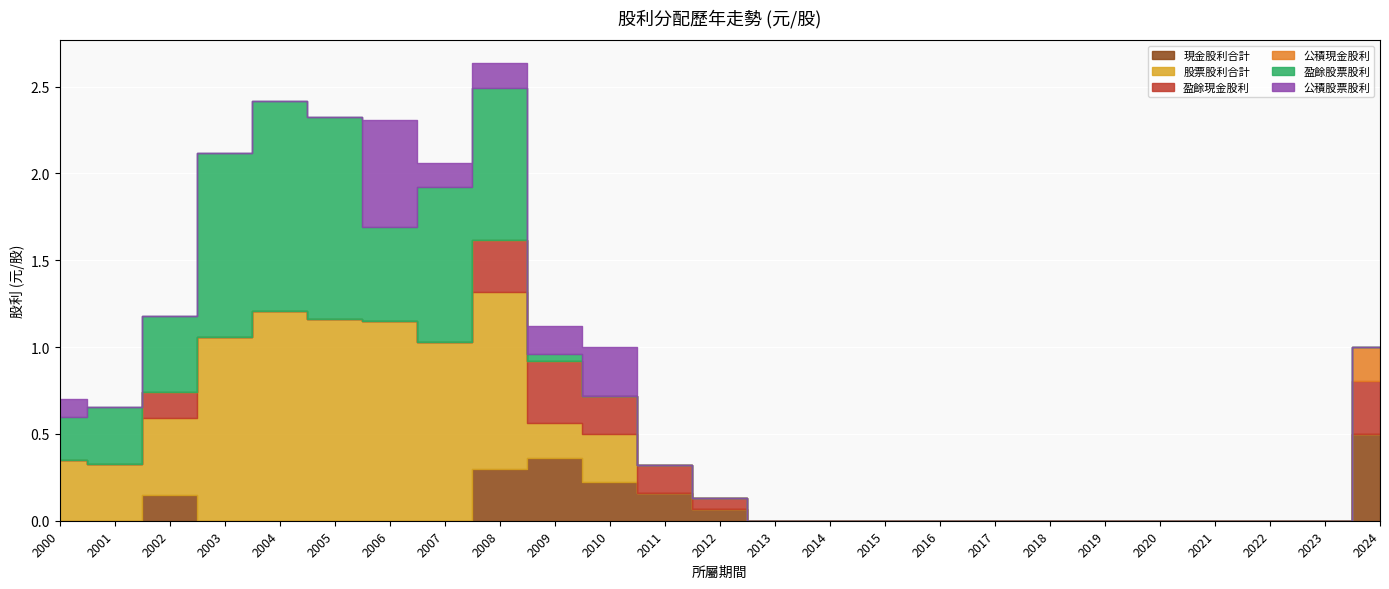

What are all the series names shown in the legend?

現金股利合計, 股票股利合計, 盈餘現金股利, 公積現金股利, 盈餘股票股利, 公積股票股利